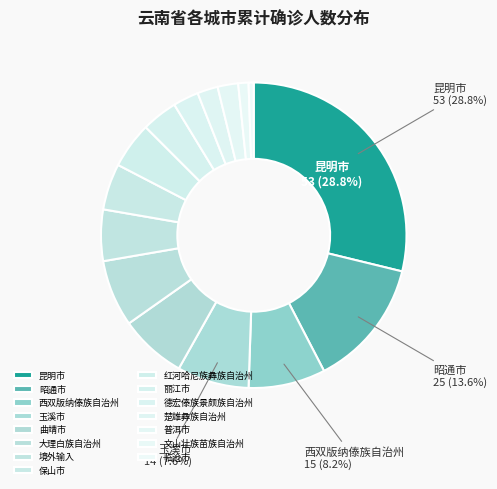

How many segments does this pie chart have?

15